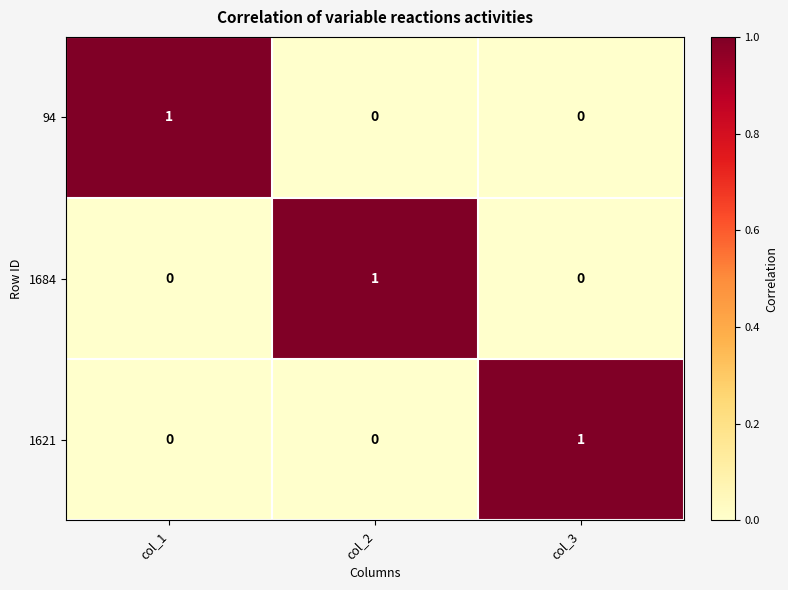

What is the greatest value displayed?

1